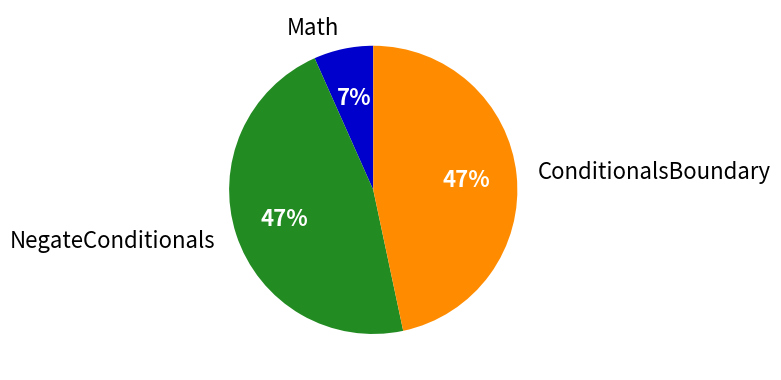

Between NegateConditionals and Math, which is larger?

NegateConditionals